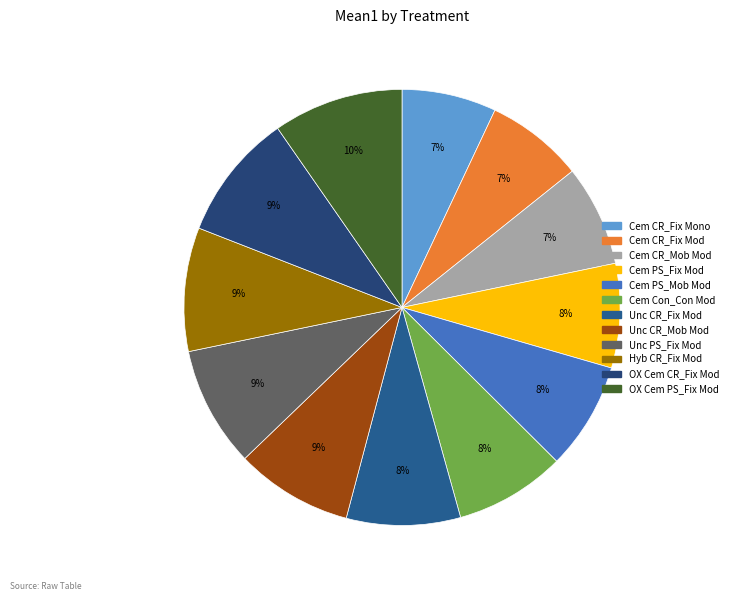

Between Unc PS_Fix Mod and Cem Con_Con Mod, which is larger?

Unc PS_Fix Mod